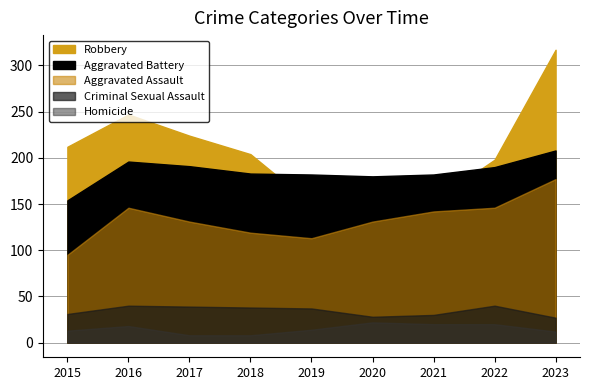

True or false: Robbery has more than 0 interior local peaks.

True